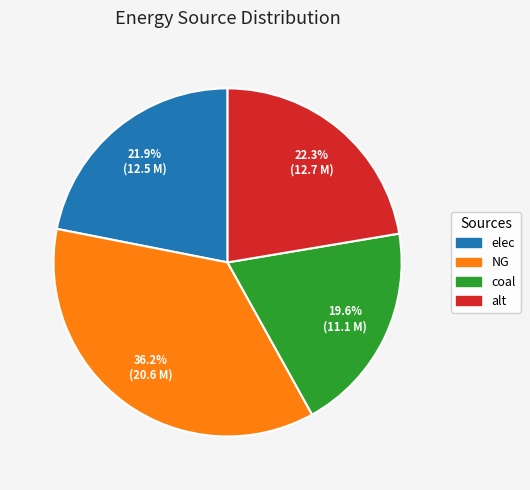

True or false: alt accounts for 28% of the total.

False